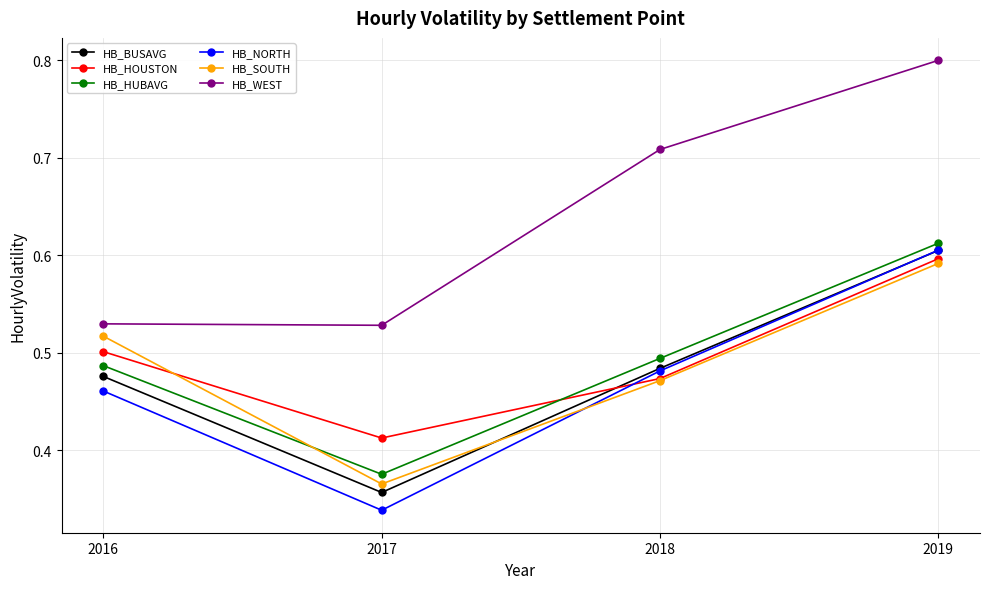

Is the value of HB_SOUTH at 2017 greater than the value of HB_BUSAVG at 2017?

Yes